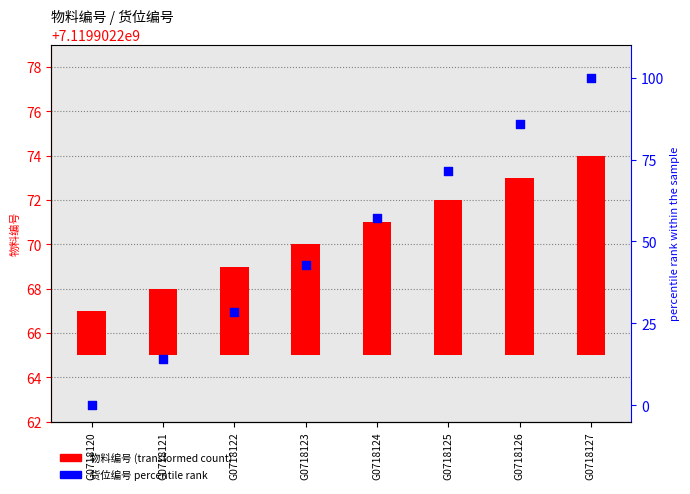

At how many categories does at least one series exceed 83?

2